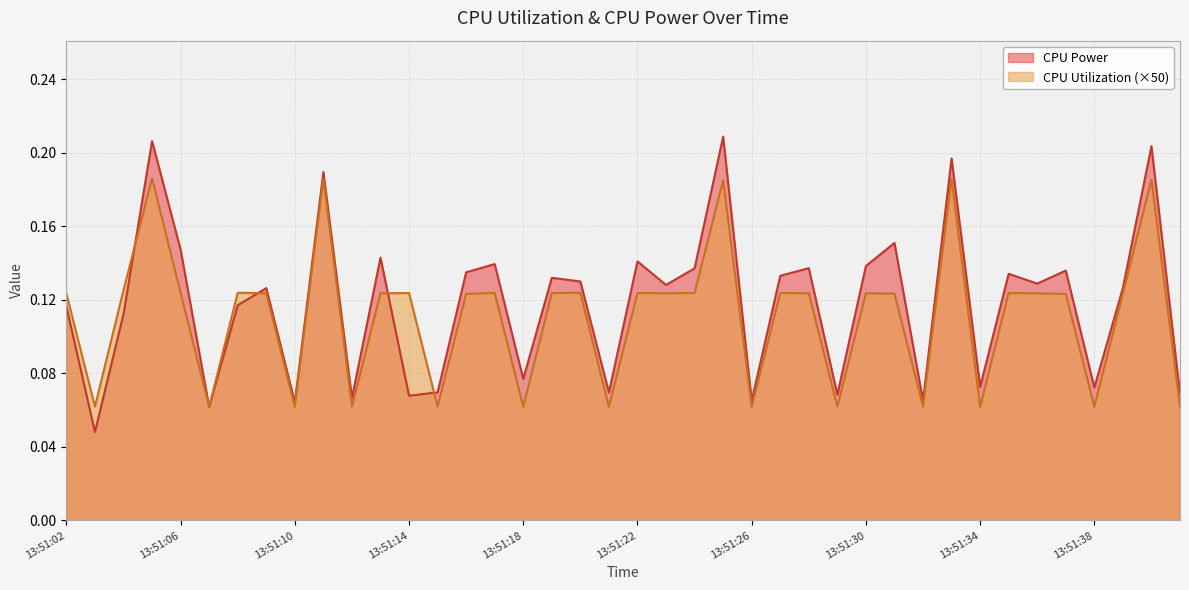

Between 13:51:32 and 13:51:36, which series saw the biggest shift?

CPU Power